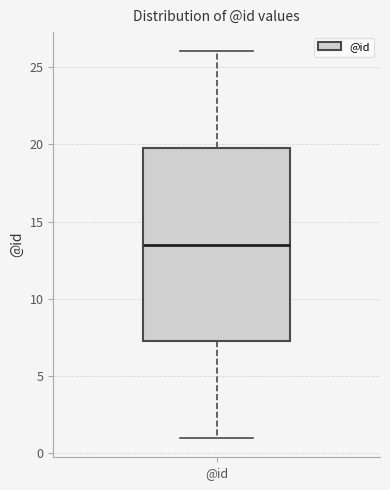

Transcribe this box plot: give where the median line is, the range the box spans, and where the two whiskers end, as read against the y-axis. The values are not printed on the chart, so give them approximately, as read against the axis.

median 13.5, box 7.5 to 20.0, whiskers 1.0 to 26.0